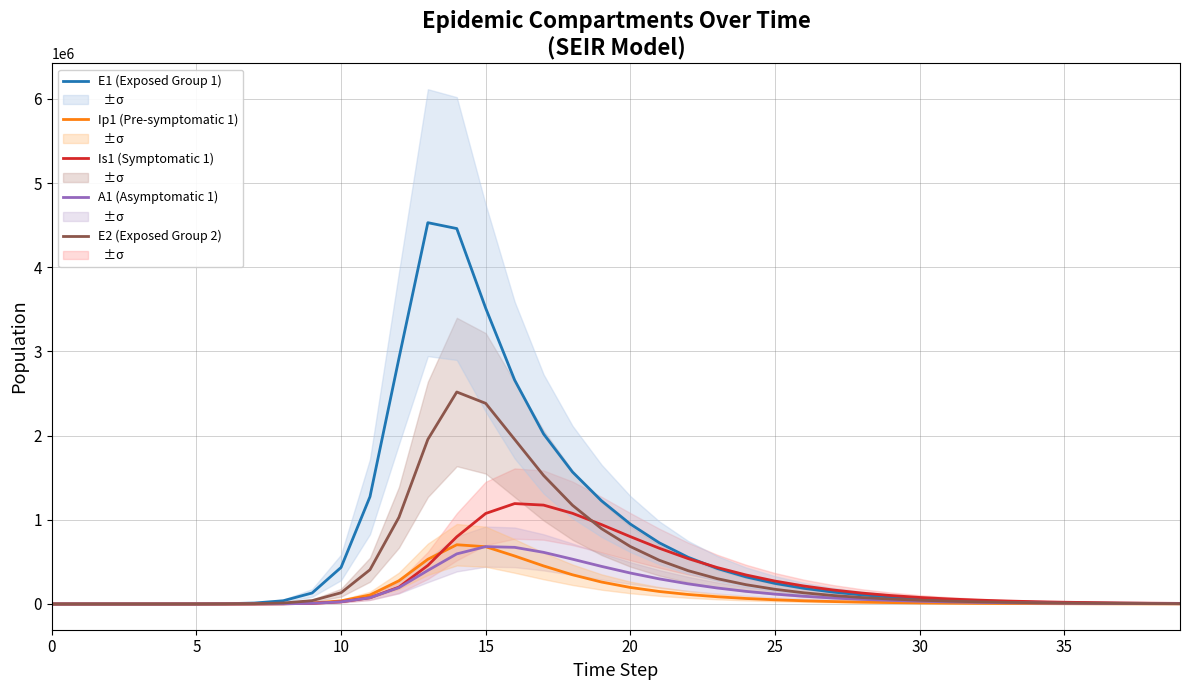

True or false: Ip1 (Pre-symptomatic 1) has a value of 0.8 at 5.

False